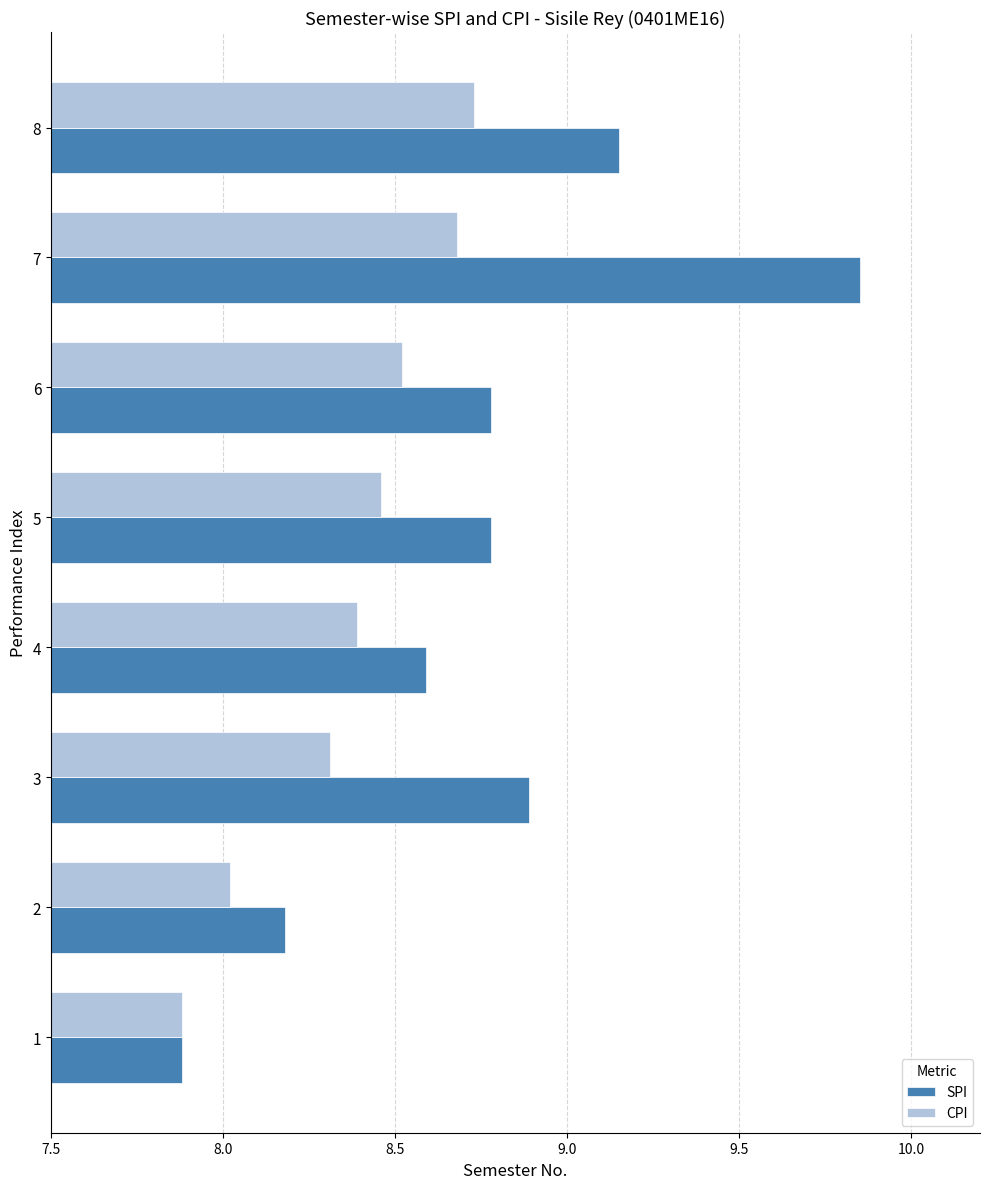

At which category is the sum across all series the highest?

7